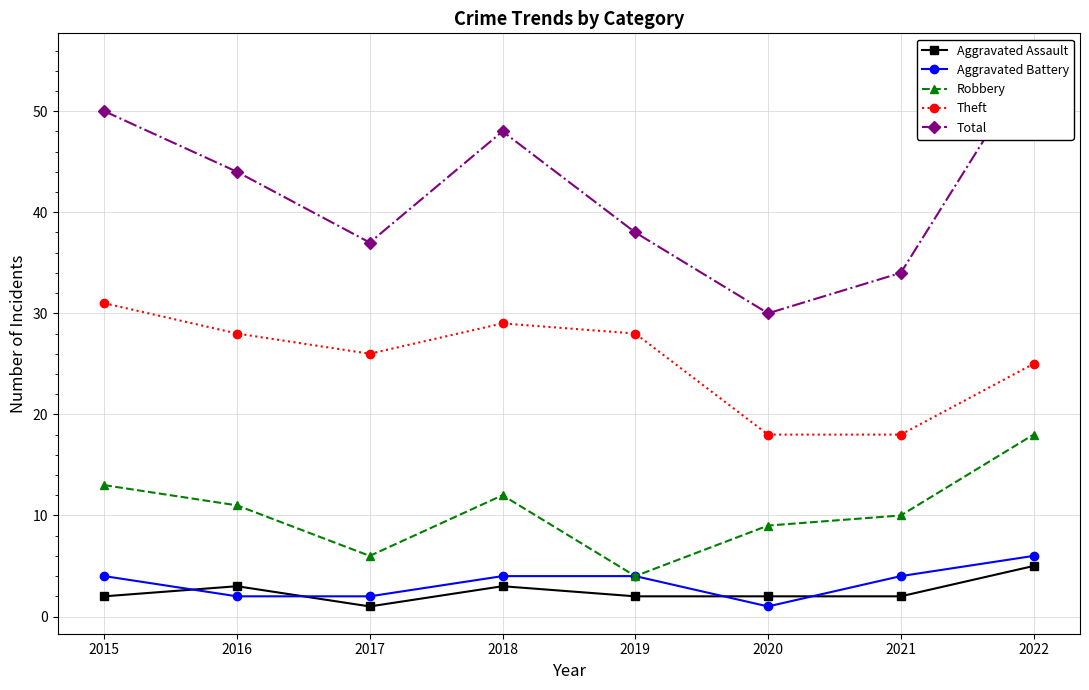

How many interior local peaks does the Aggravated Assault series have?

2